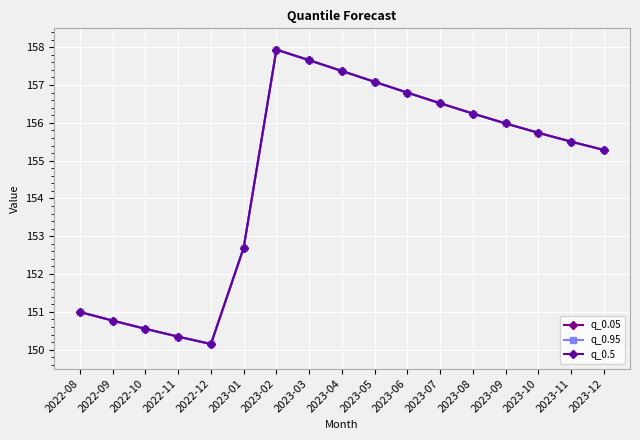

Which series has the widest spread of values?

q_0.05